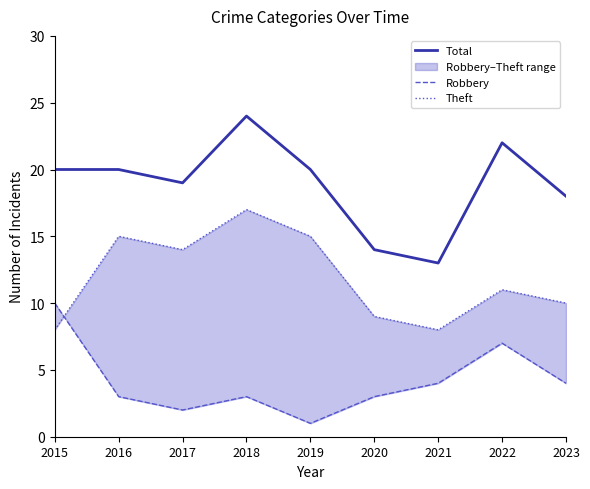

True or false: Robbery and Theft intersect in this chart.

True